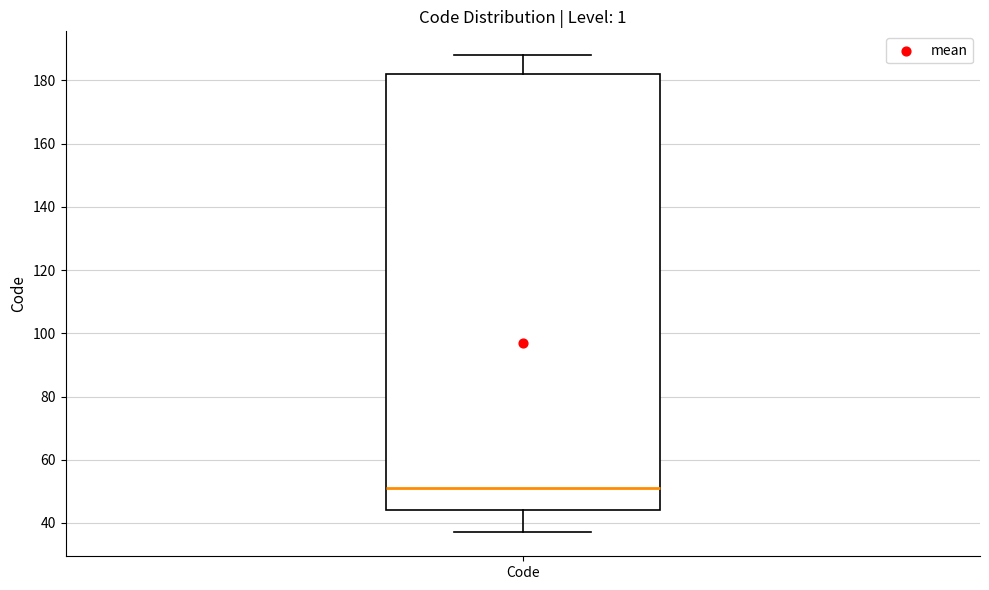

Transcribe this box plot: give where the median line is, the range the box spans, and where the two whiskers end, as read against the y-axis. The values are not printed on the chart, so give them approximately, as read against the axis.

median 52, box 44 to 182, whiskers 38 to 188